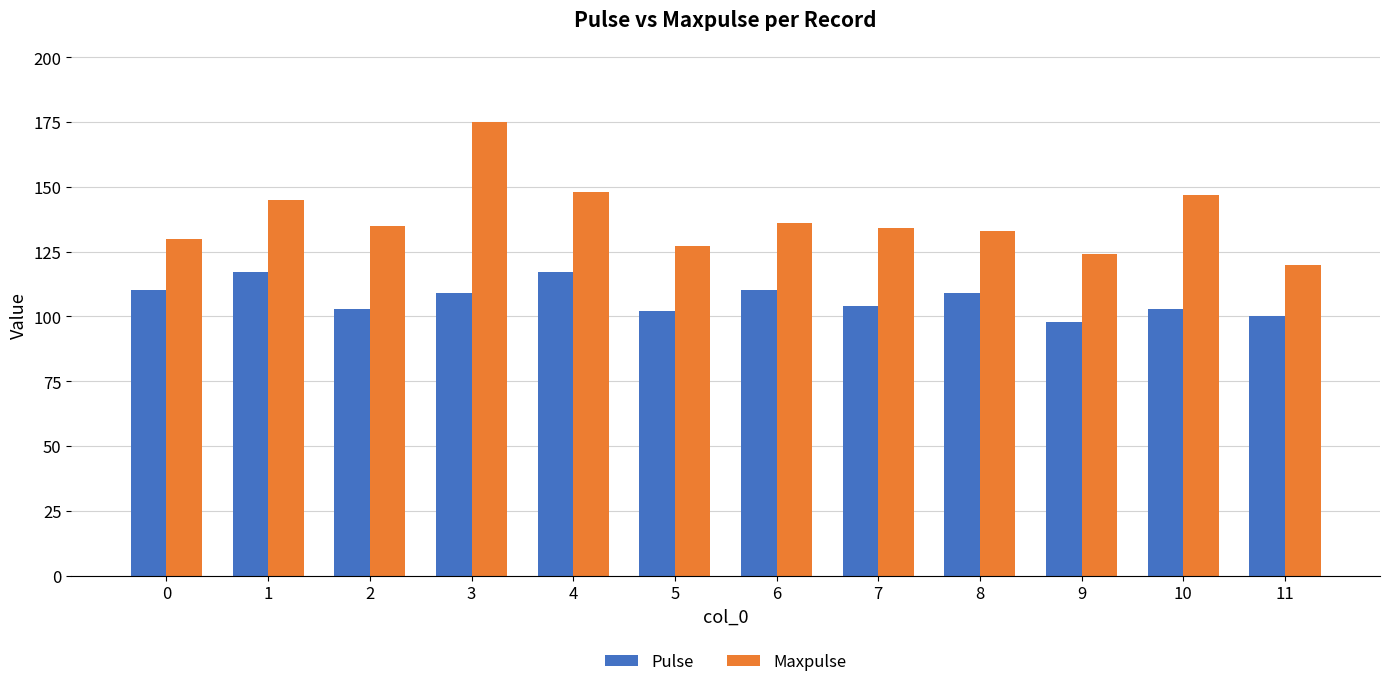

Rank the series by their maximum value, from highest to lowest.

Maxpulse, Pulse